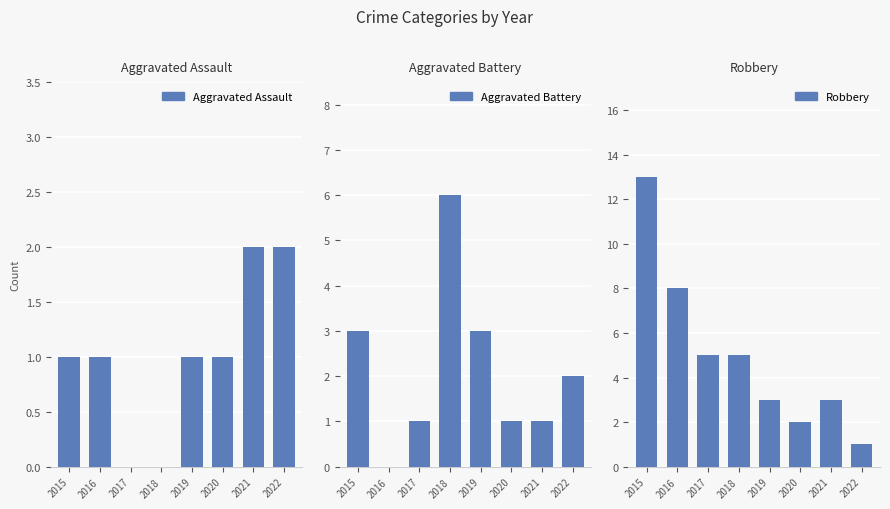

Is the value of Robbery at 2019 greater than the value of Aggravated Assault at 2016?

Yes